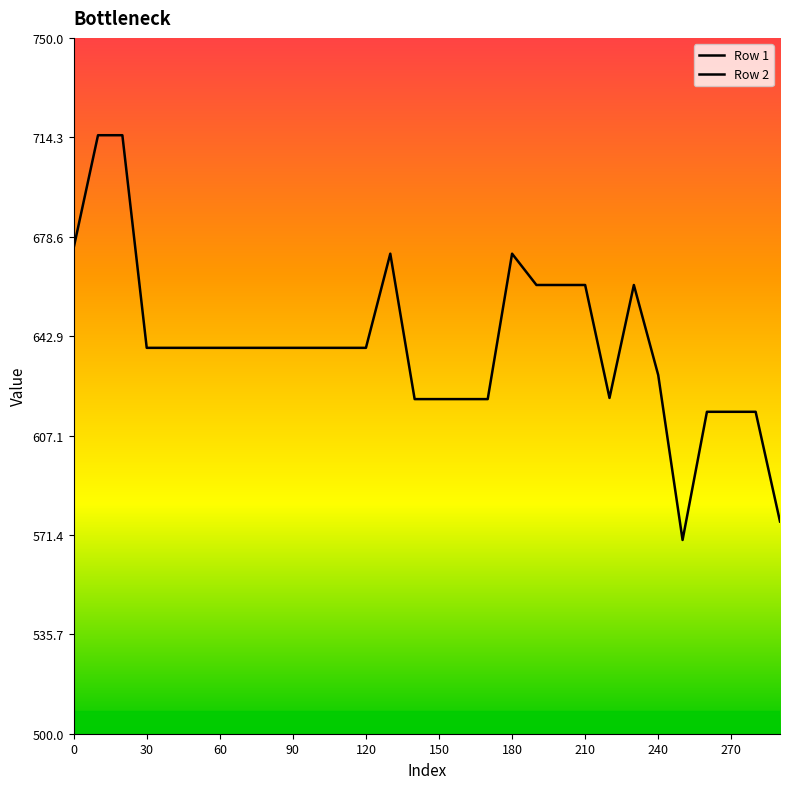

True or false: Row 1 and Row 2 cross at least once.

False